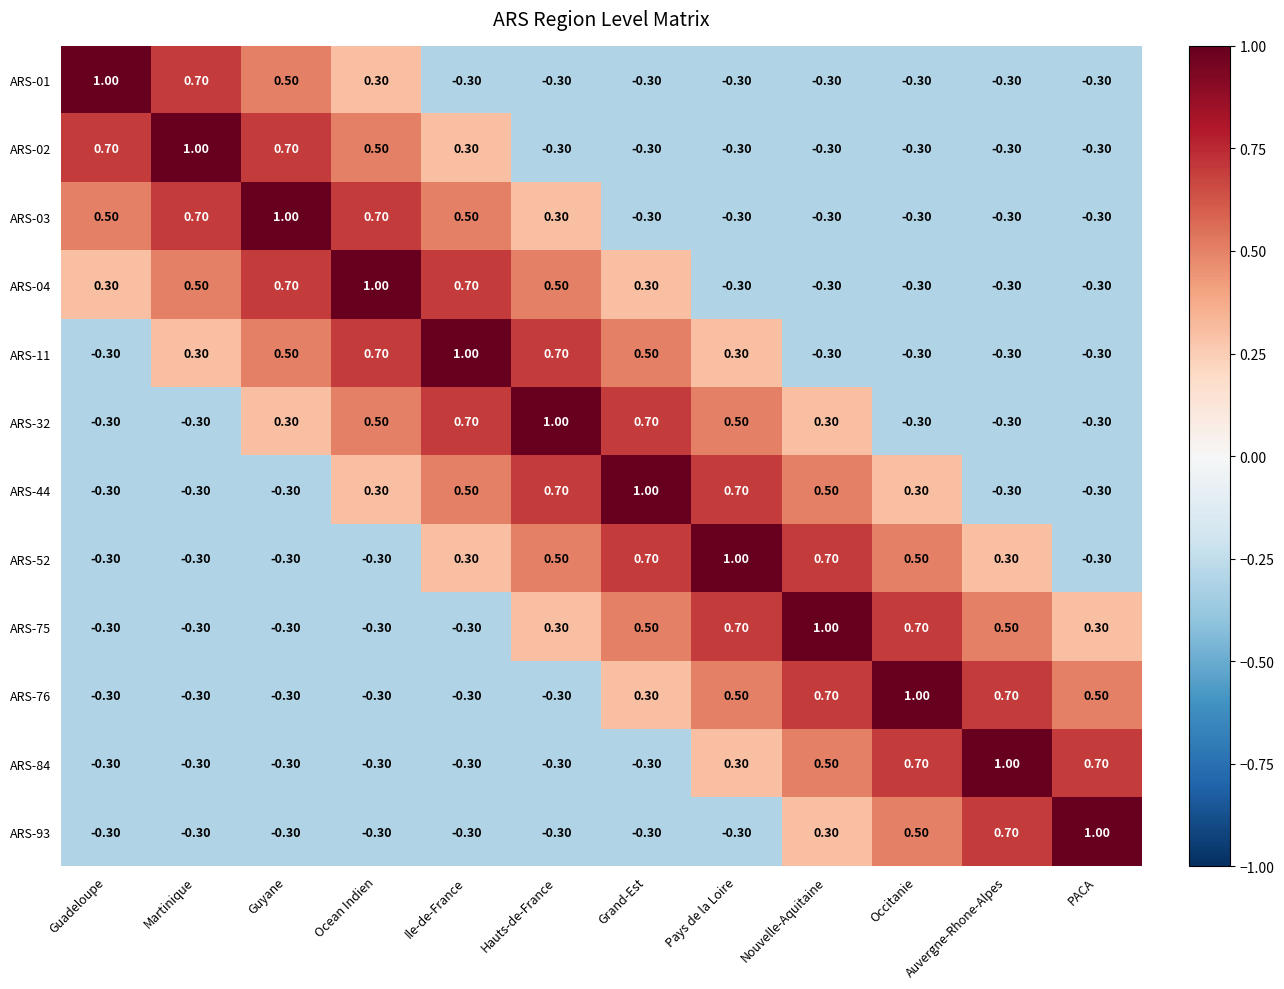

Where does the ARS-44 series first go above 0?

Ocean Indien